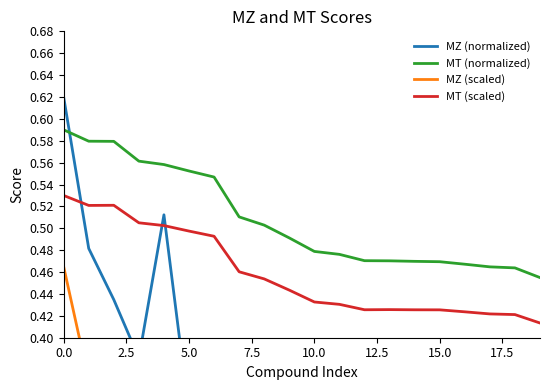

What is the label of the 20th point from the left?

19